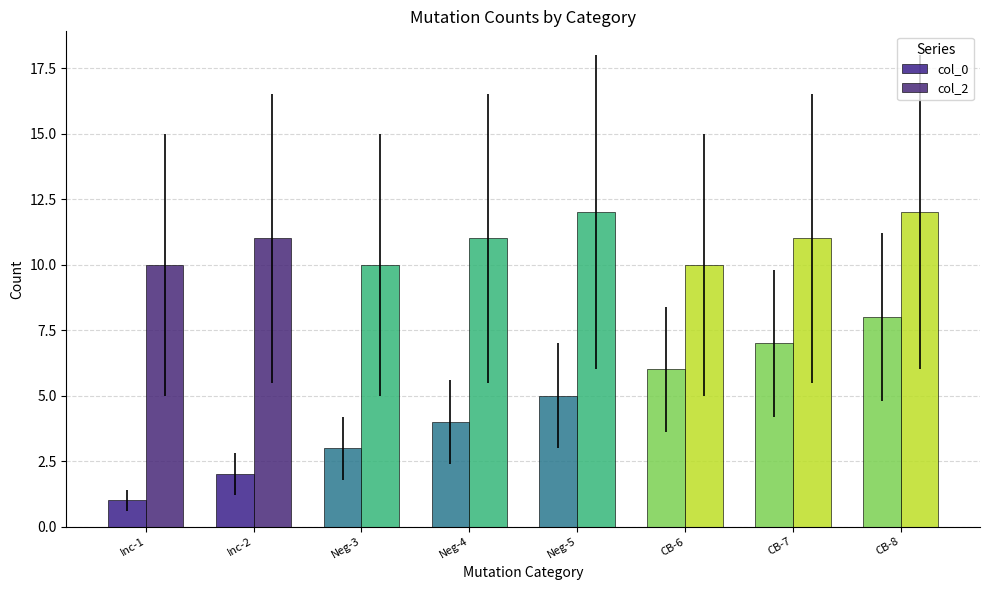

Which has a higher value, Neg-4 or Inc-1?

Neg-4